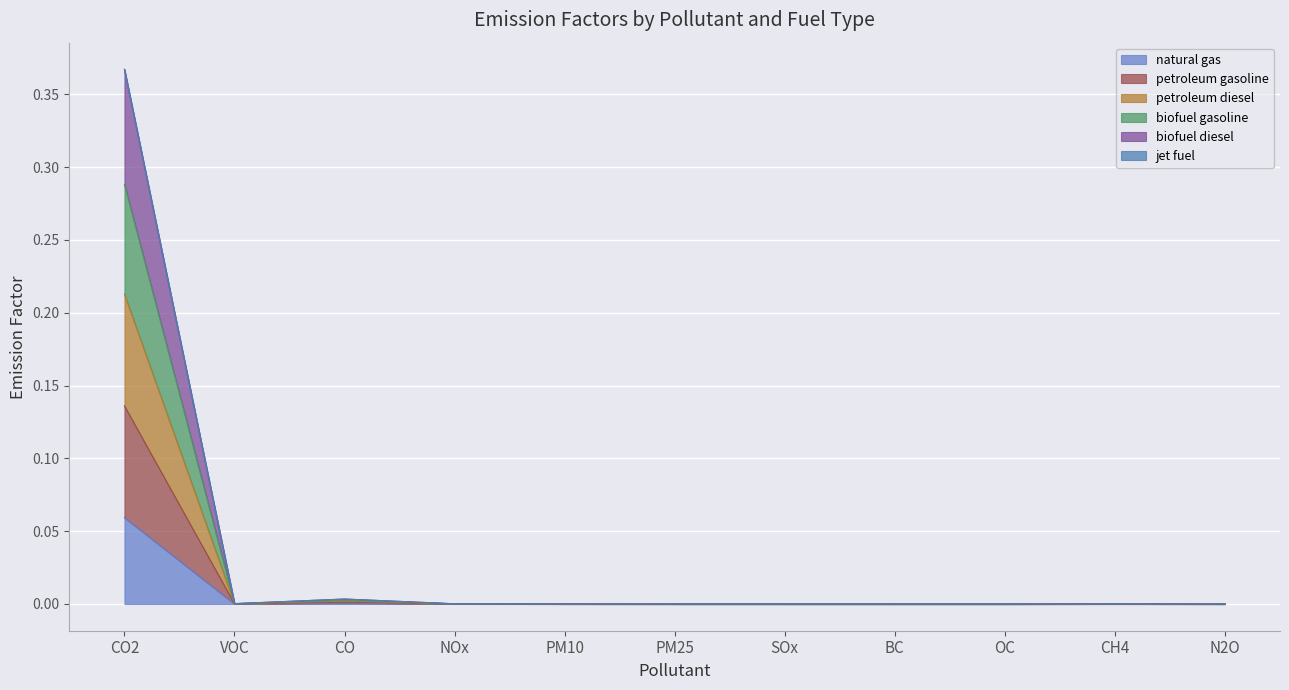

At which label does natural gas reach its peak?

CO2